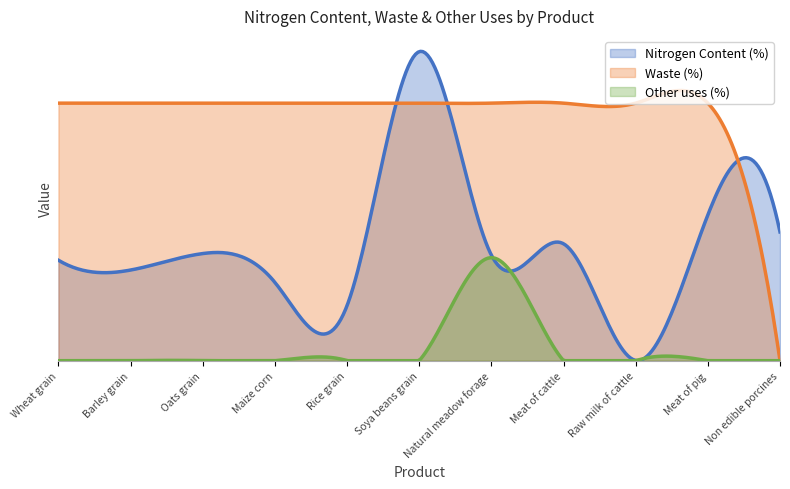

True or false: Waste (%) has more than 1 interior local peaks.

True